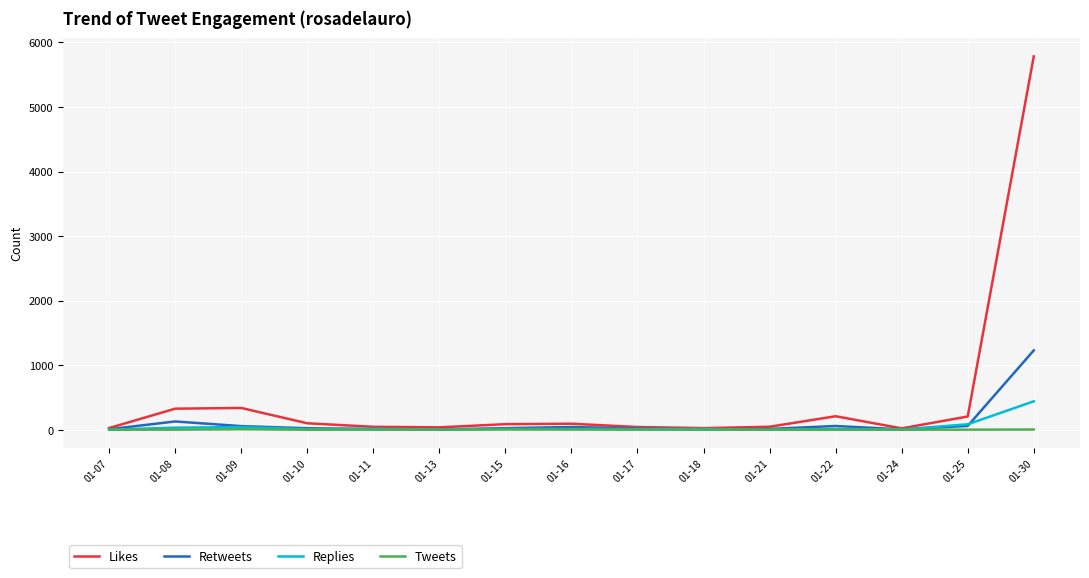

How many lines are shown in the chart?

4